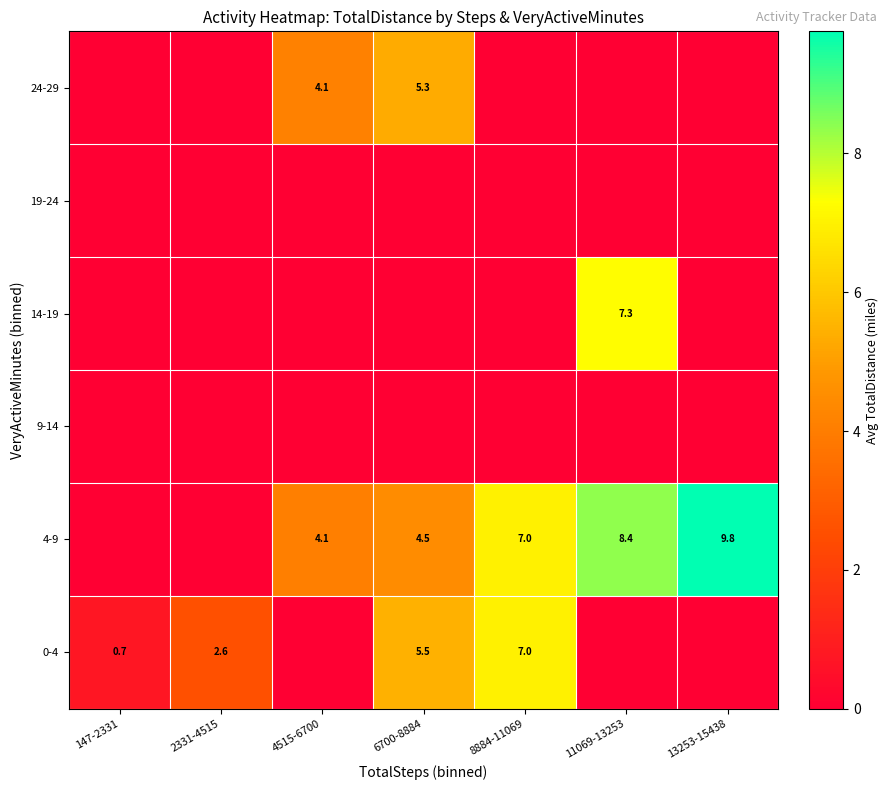

The value of 14-19 at 11069-13253 is 2.2. True or false?

False